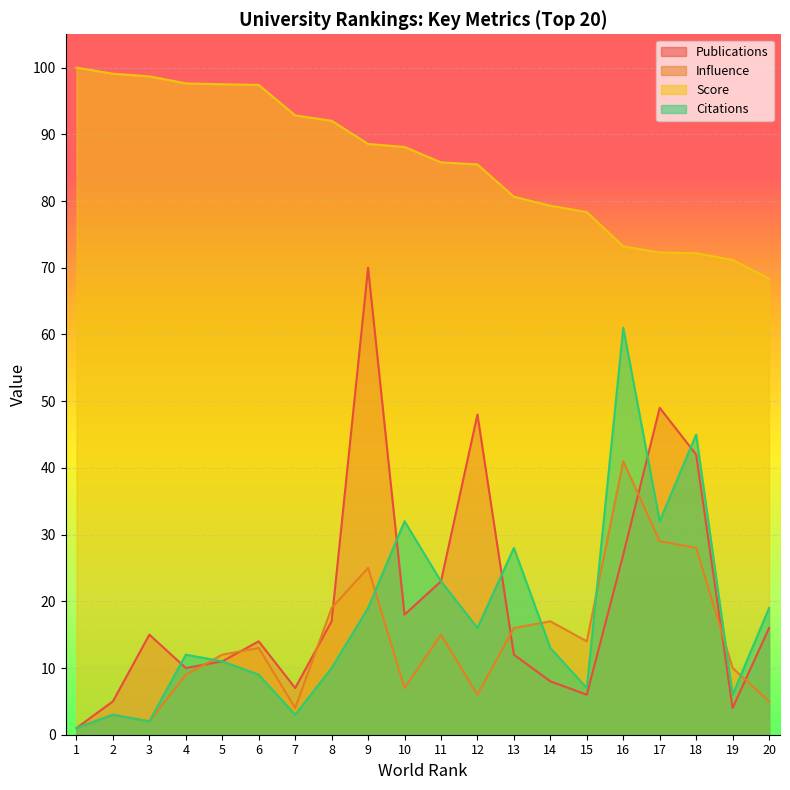

Reading left to right, transcribe all the data shown in this chart.

Publications: 1=1.0	2=5.0	3=15.0	4=10.0	5=11.0	6=14.0	7=7.0	8=17.0	9=70.0	10=18.0	11=23.0	12=48.0	13=12.0	14=8.0	15=6.0	16=27.0	17=49.0	18=42.0	19=4.0	20=16.0
Influence: 1=1.0	2=3.0	3=2.0	4=9.0	5=12.0	6=13.0	7=4.0	8=19.0	9=25.0	10=7.0	11=15.0	12=6.0	13=16.0	14=17.0	15=14.0	16=41.0	17=29.0	18=28.0	19=10.0	20=5.0
Score: 1=100.0	2=99.1	3=98.7	4=97.6	5=97.5	6=97.4	7=92.8	8=92.0	9=88.6	10=88.1	11=85.8	12=85.5	13=80.6	14=79.3	15=78.3	16=73.2	17=72.3	18=72.2	19=71.2	20=68.4
Citations: 1=1.0	2=3.0	3=2.0	4=12.0	5=11.0	6=9.0	7=3.0	8=10.0	9=19.0	10=32.0	11=23.0	12=16.0	13=28.0	14=13.0	15=7.0	16=61.0	17=32.0	18=45.0	19=6.0	20=19.0